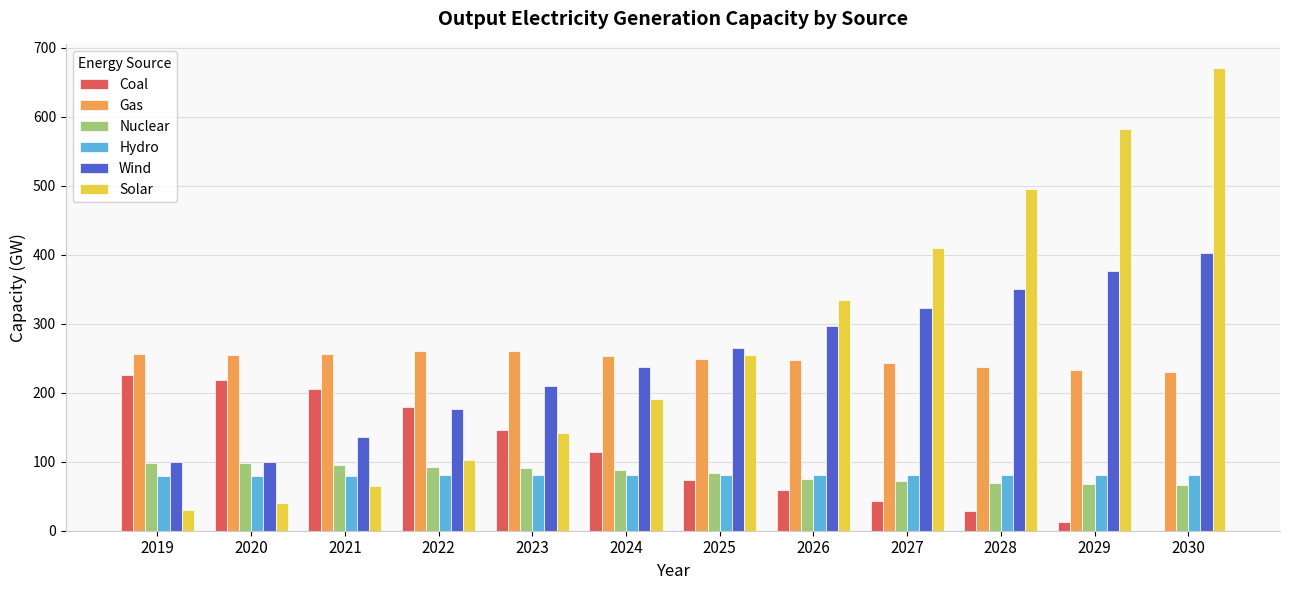

Is it true that Nuclear equals 121.9 at 2027?

False